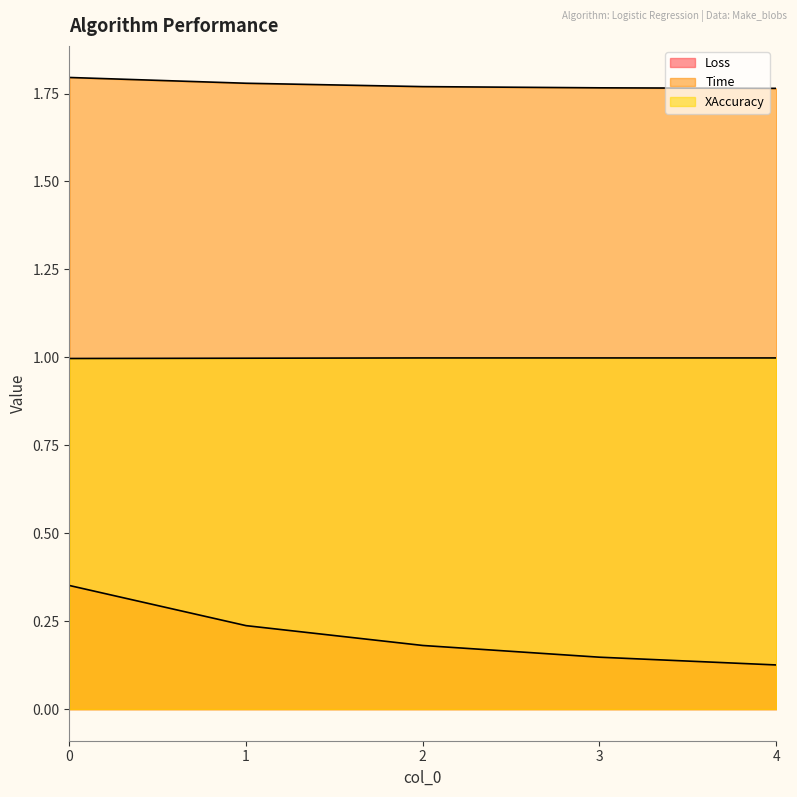

What are all the series names shown in the legend?

Loss, Time, XAccuracy